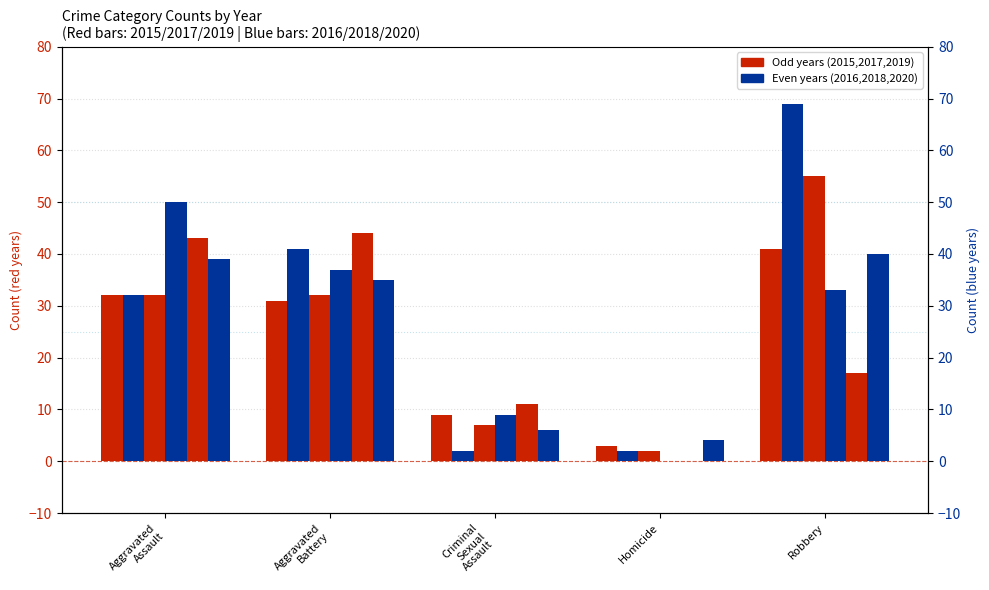

How many values in the 2020 (right) series exceed 35?

2